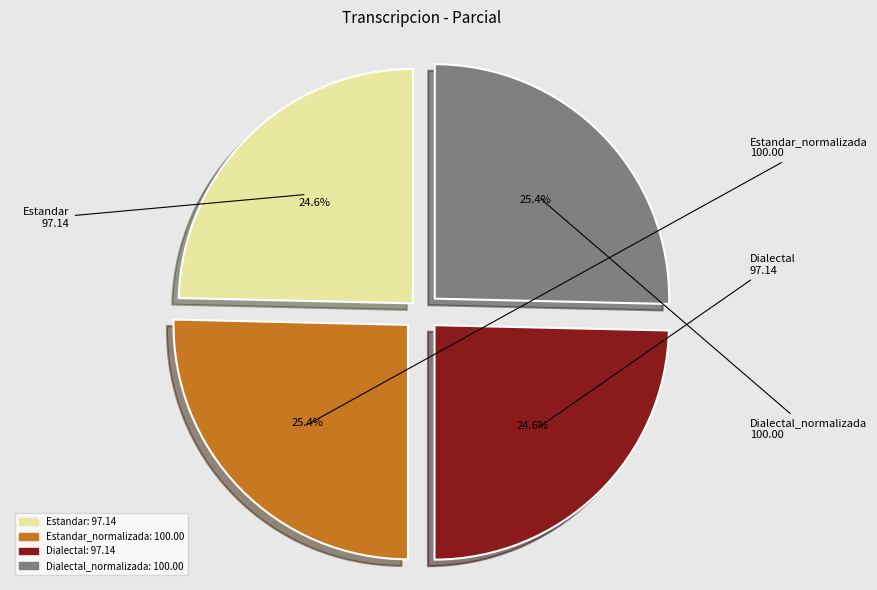

To the nearest percent, what is the average slice percentage?

25%